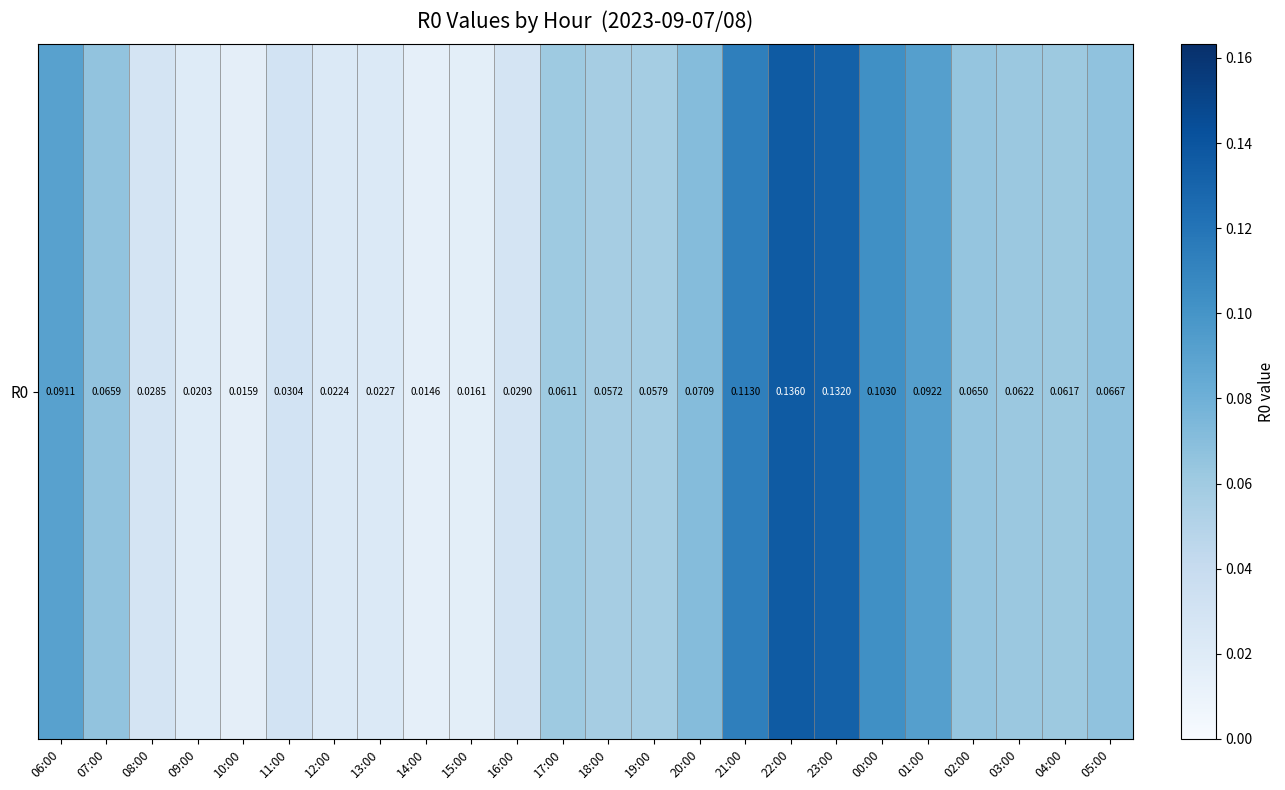

True or false: the data shows 0.1 at 01:00.

True